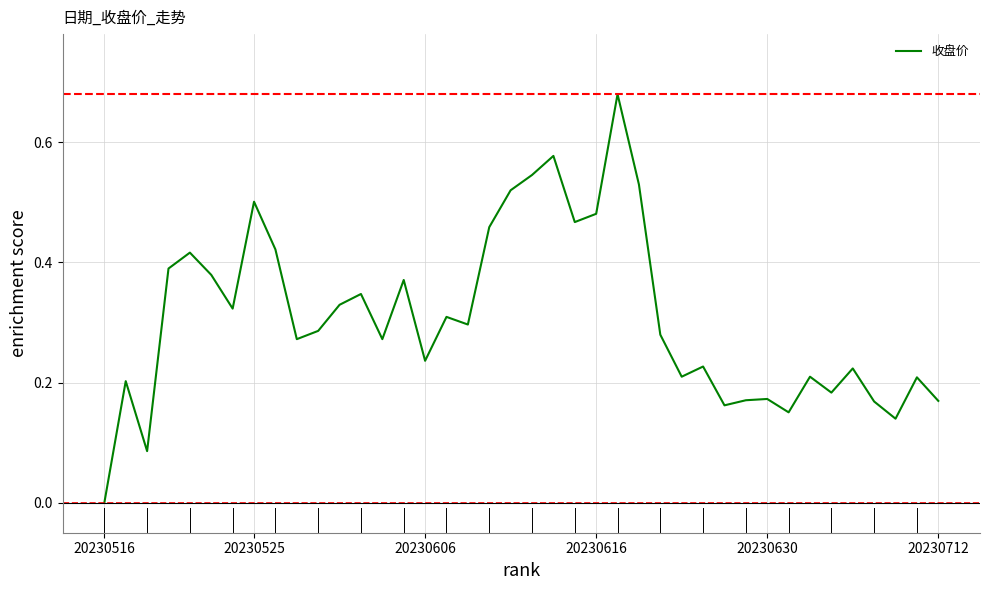

What is the greatest value displayed?

0.7